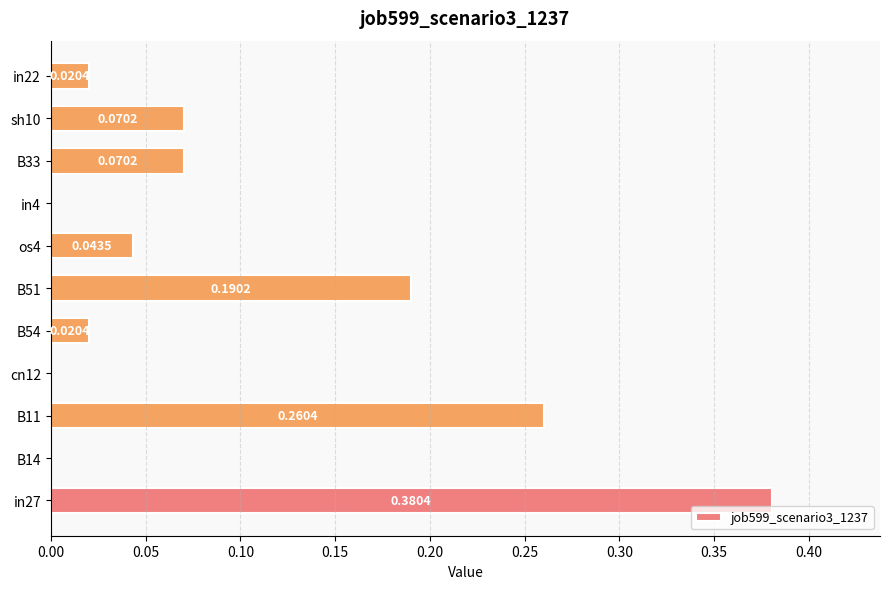

Which has a higher value, in27 or B54?

in27